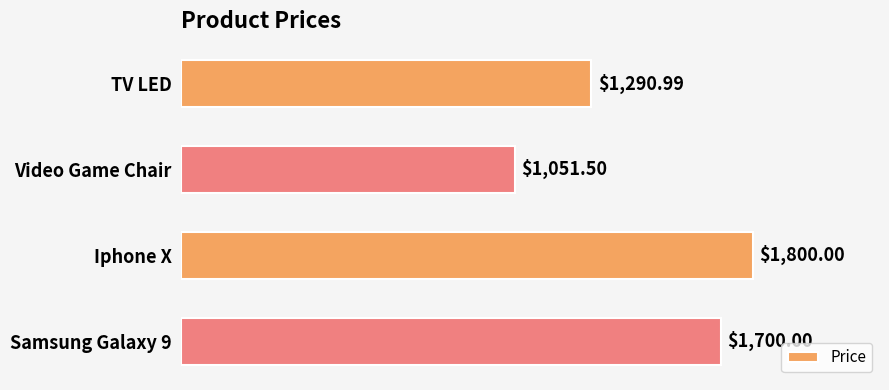

What is the minimum value shown in the chart?

1051.5